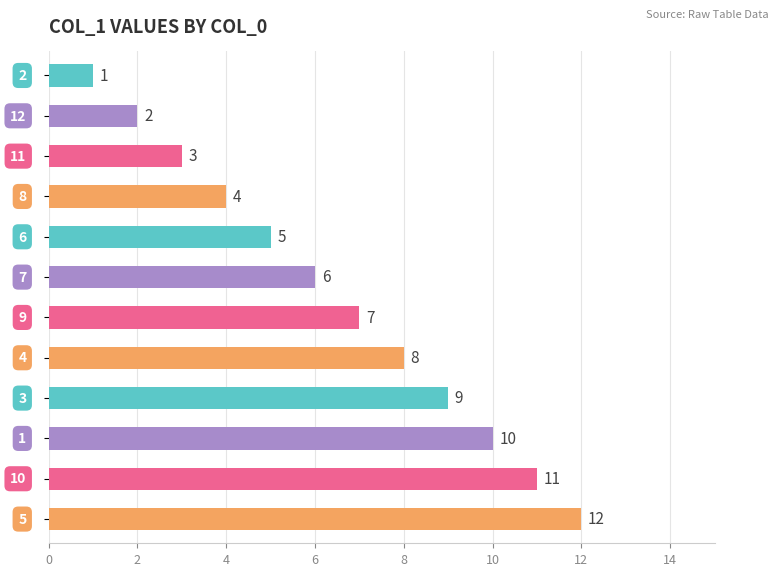

What is the value of the 8th bar from the top?

8